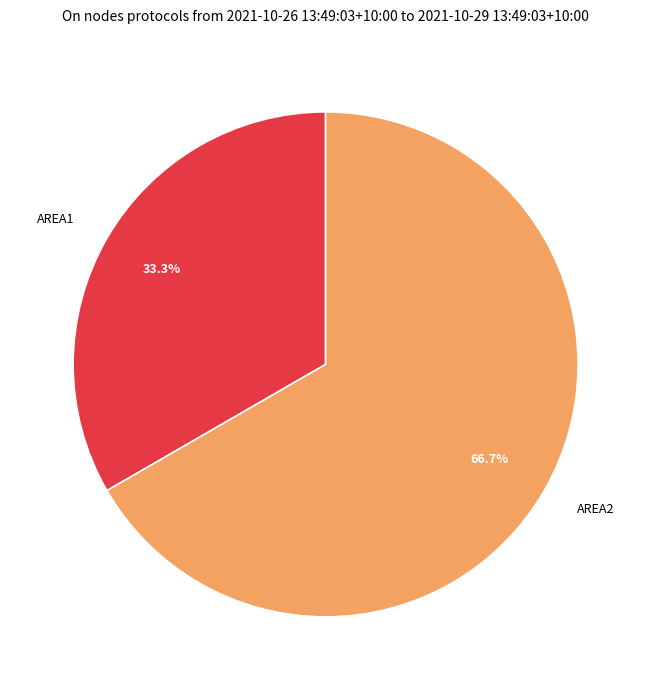

Is there any slice that represents more than half of the pie?

Yes